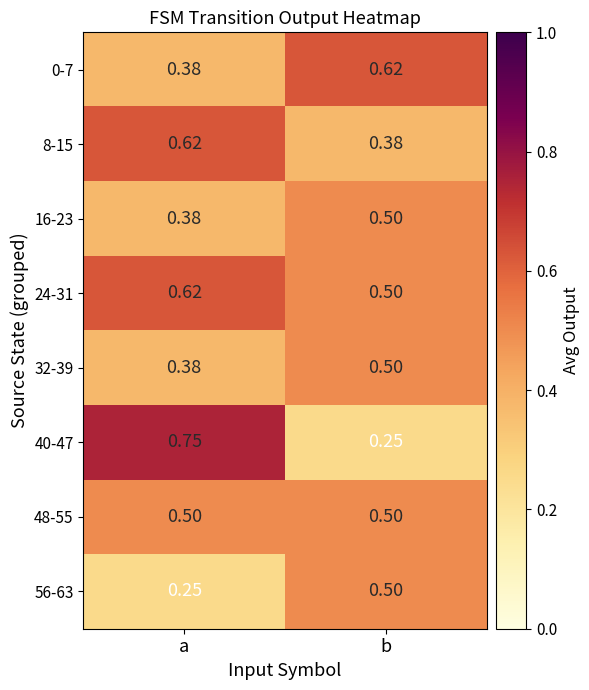

At which label is 8-15 closest to 0?

b